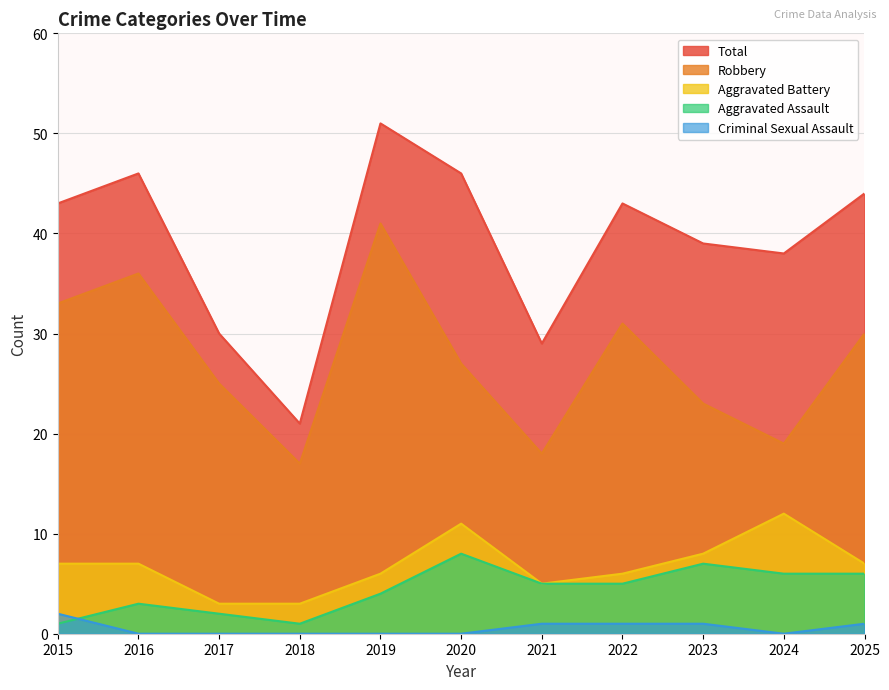

What is the lowest value of the Total series?

21